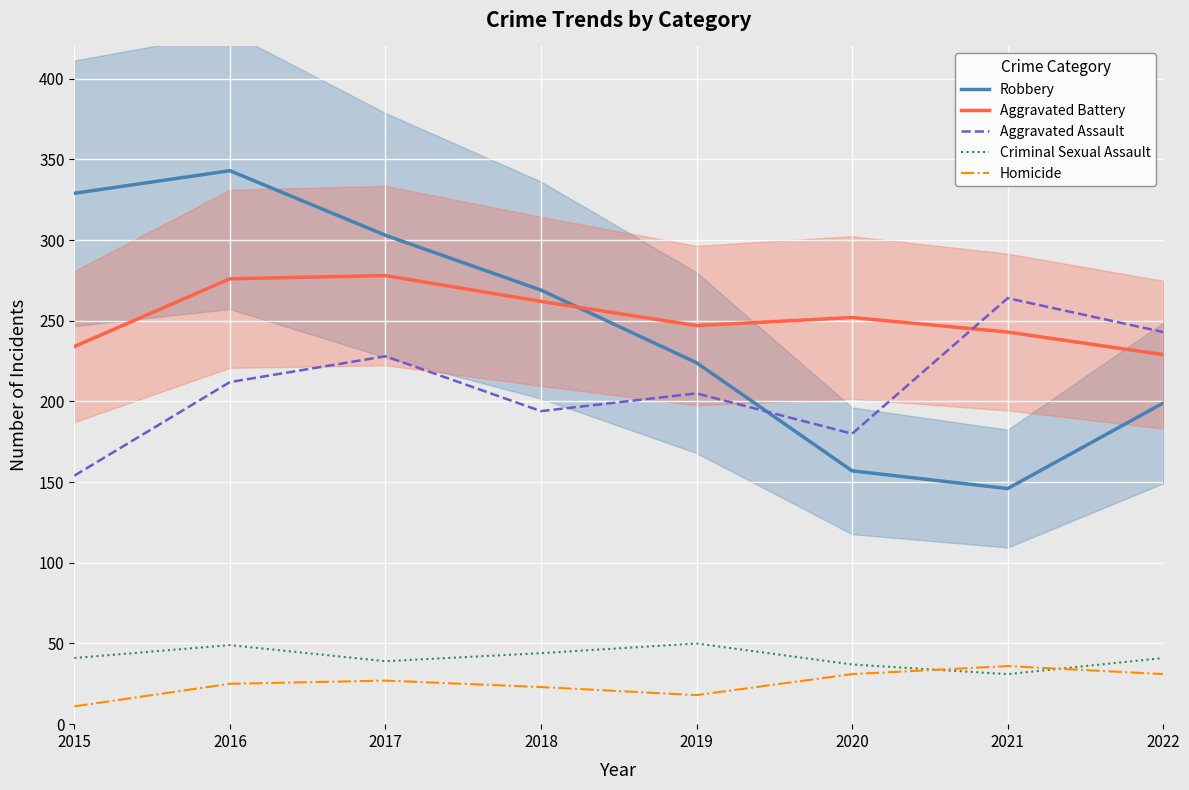

Which has a higher value, 2015 or 2016?

2016